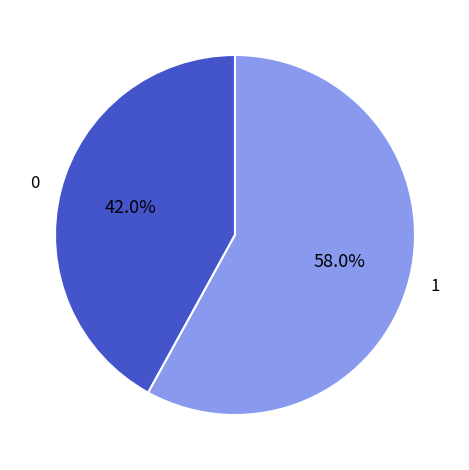

Does any single category account for the majority?

Yes